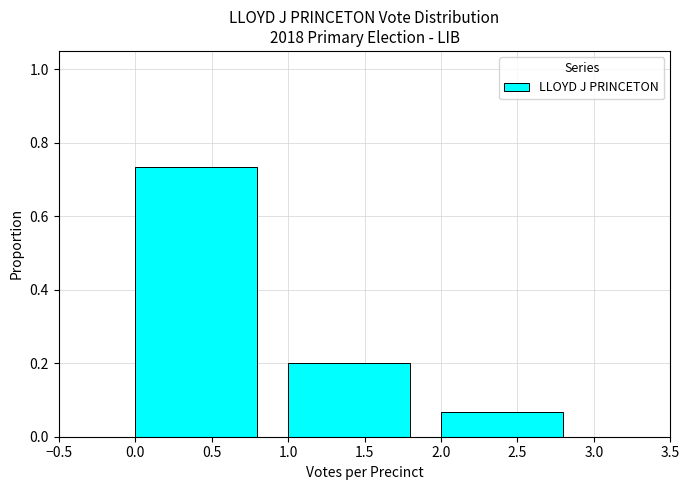

Reading left to right, list every bar in this chart as the range it spans on the x-axis followed by its height. The values are not printed on the chart, so give them approximately, as read against the axis.

0.0 to 1.0: 0.74
1.0 to 2.0: 0.20
2.0 to 3.0: 0.06